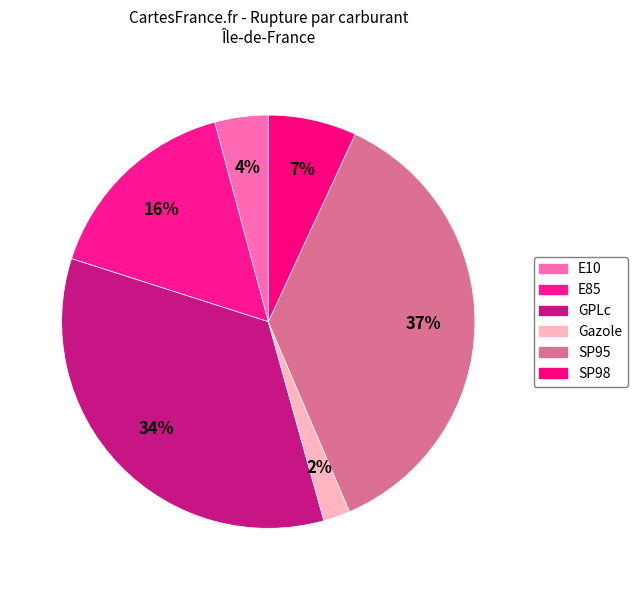

How many slices are in this pie chart?

6